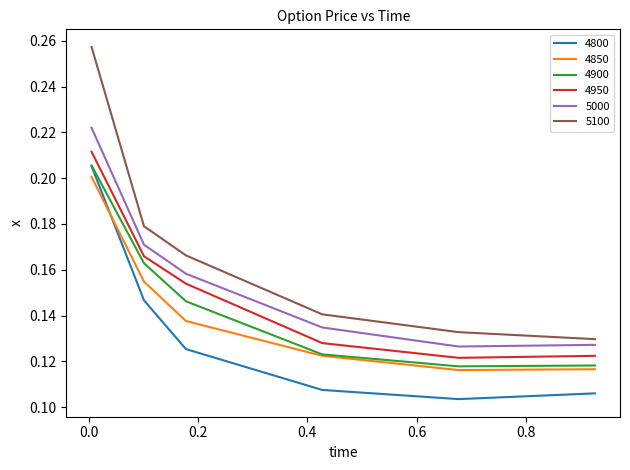

Count the number of data series in this chart.

6